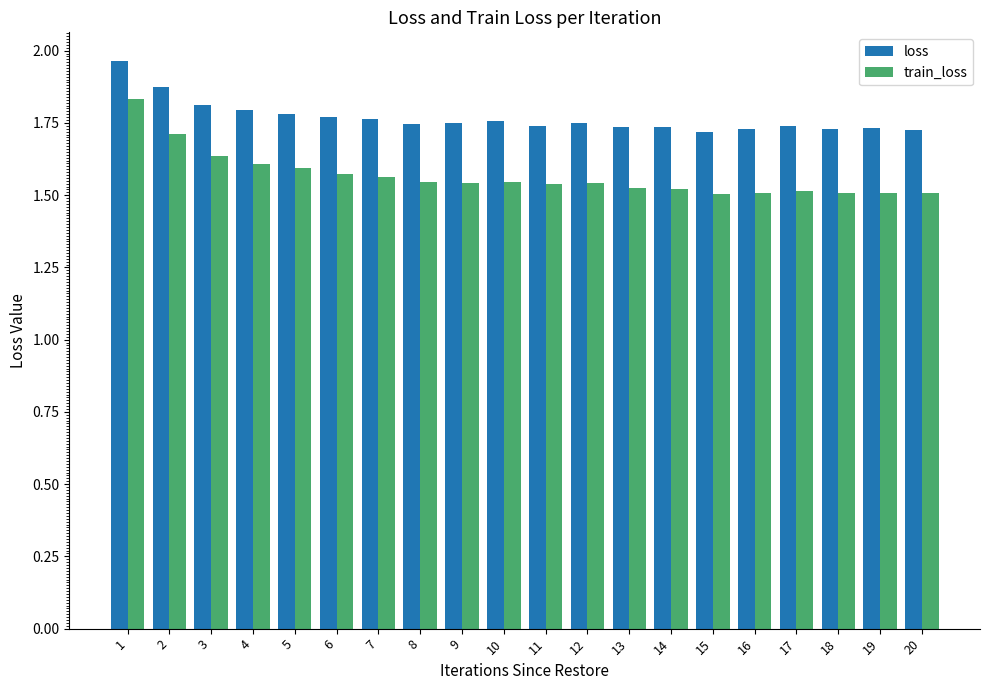

Rank the series by their average value, from lowest to highest.

train_loss, loss